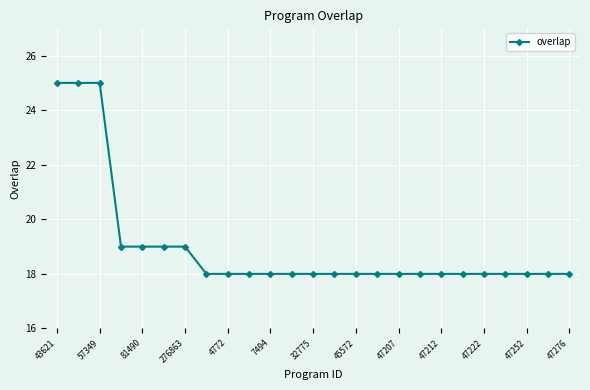

Count the number of categories in the chart.

25